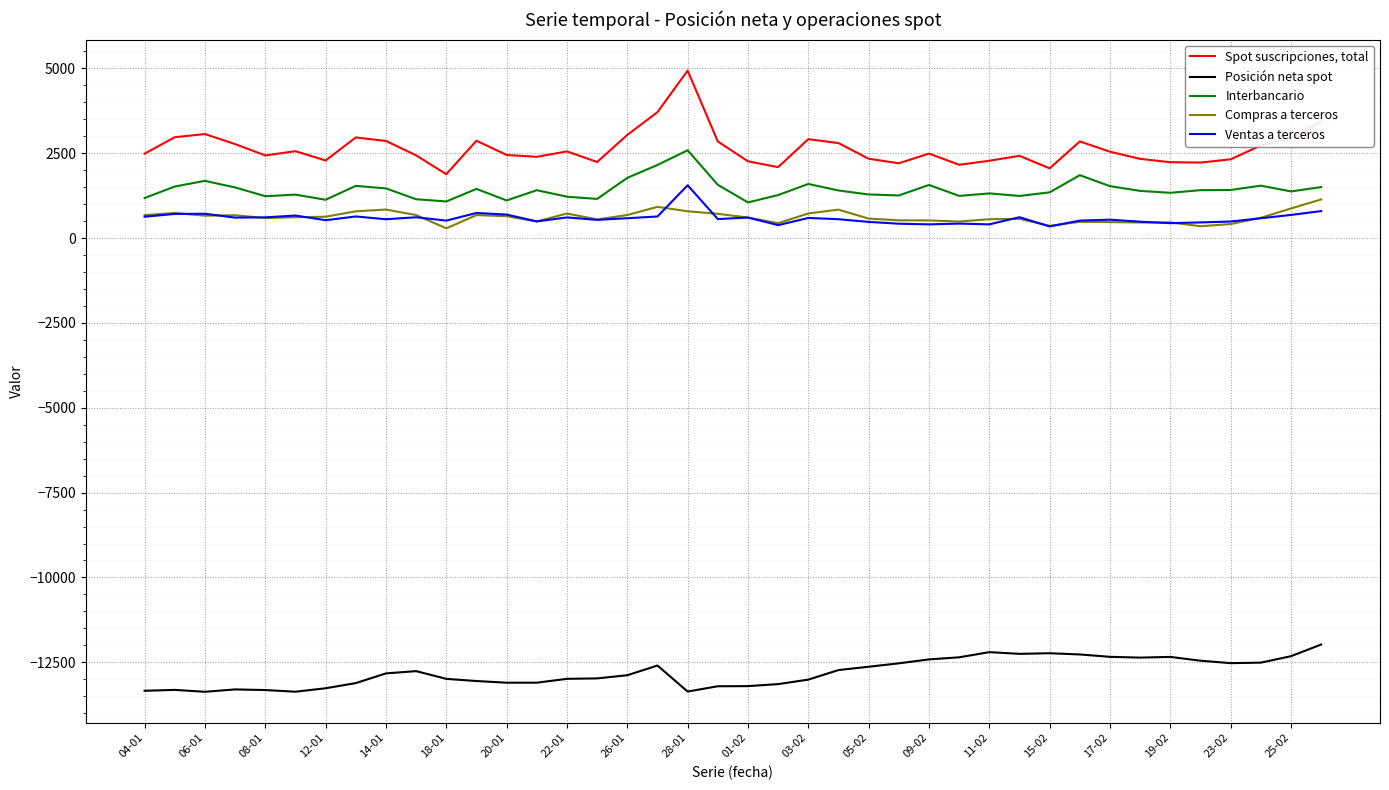

Rank the series by their maximum value, from lowest to highest.

Posición neta spot, Compras a terceros, Ventas a terceros, Interbancario, Spot suscripciones, total